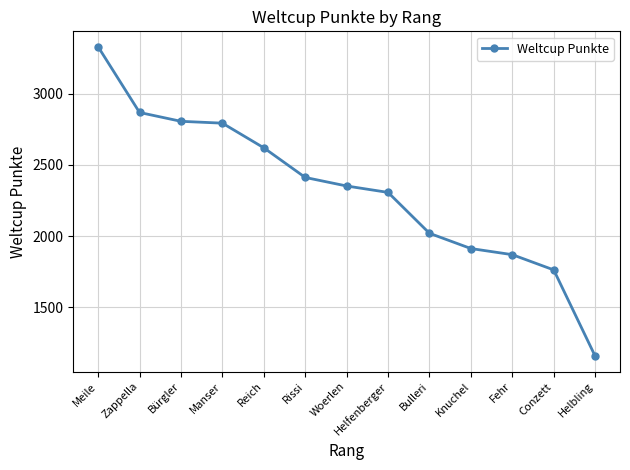

Which label corresponds to the smallest value in the chart?

Helbling